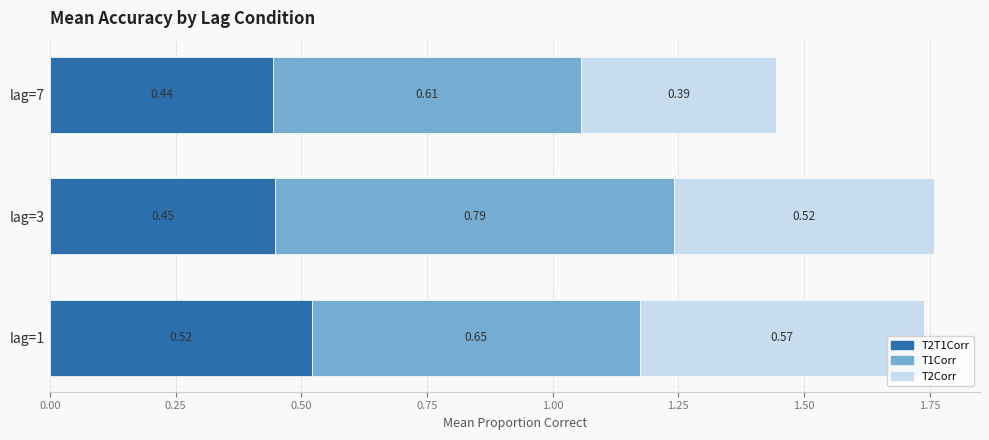

What is the total value across all series at lag=3?

1.8